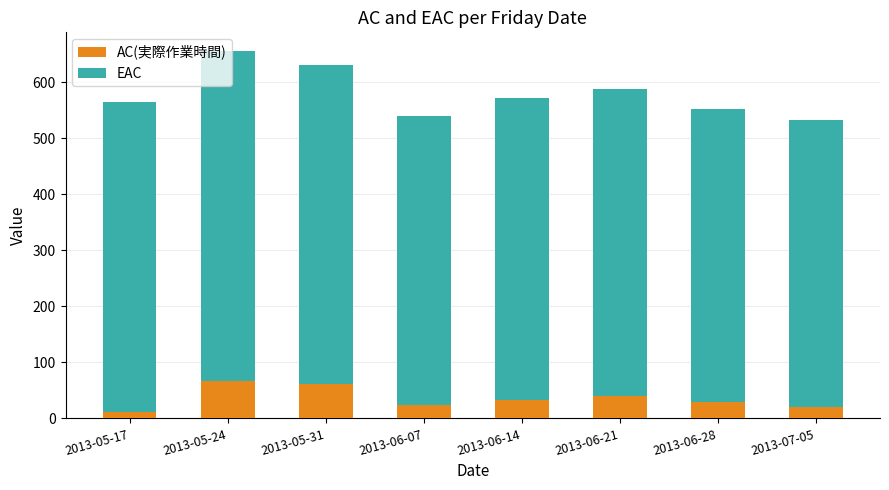

At which category is the sum across all series the highest?

2013-05-24